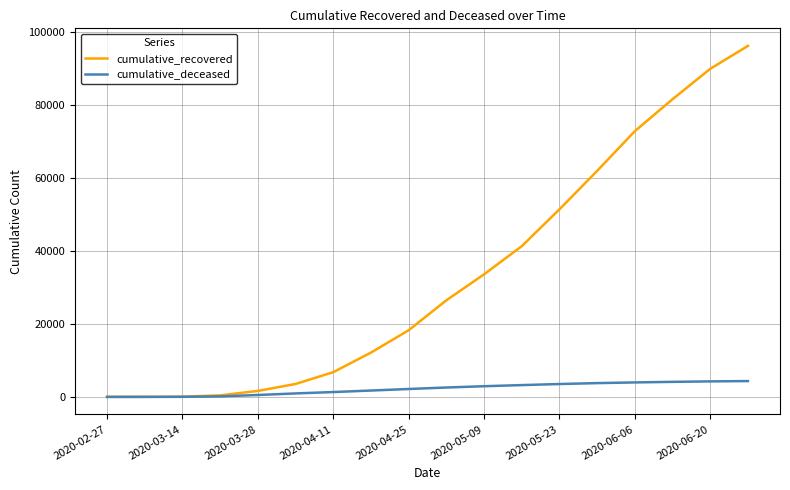

Which series has the largest range (max minus min)?

cumulative_recovered